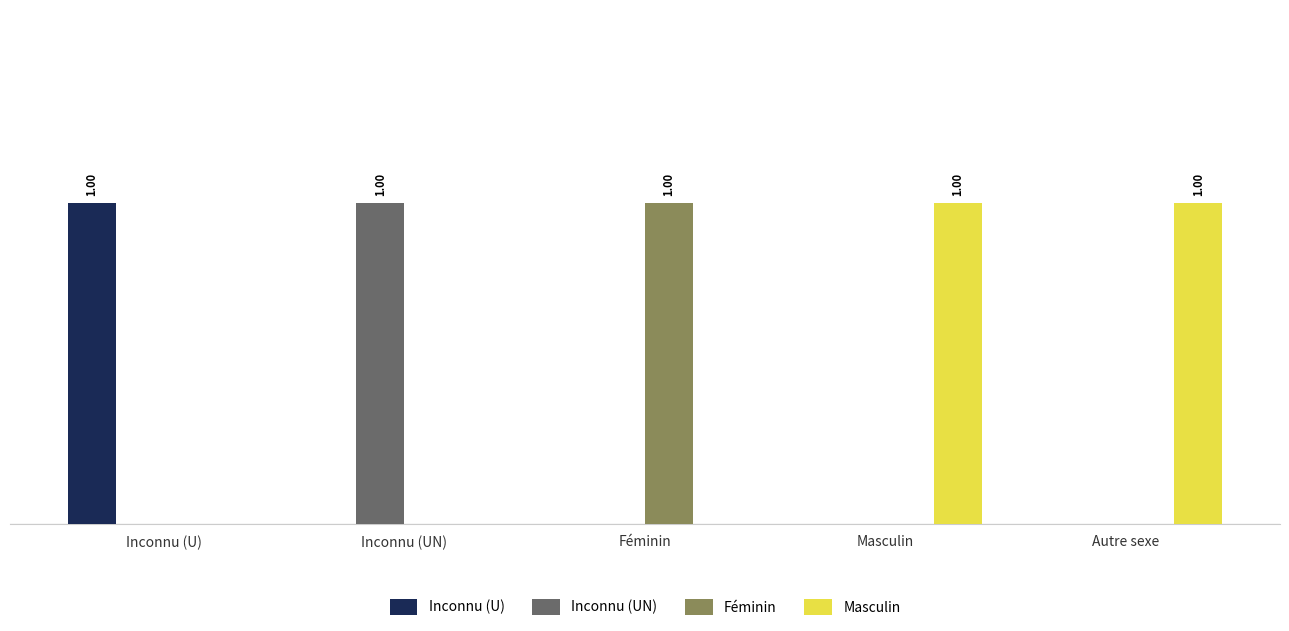

Is it true that Inconnu (U) equals 1 at Inconnu (UN)?

False